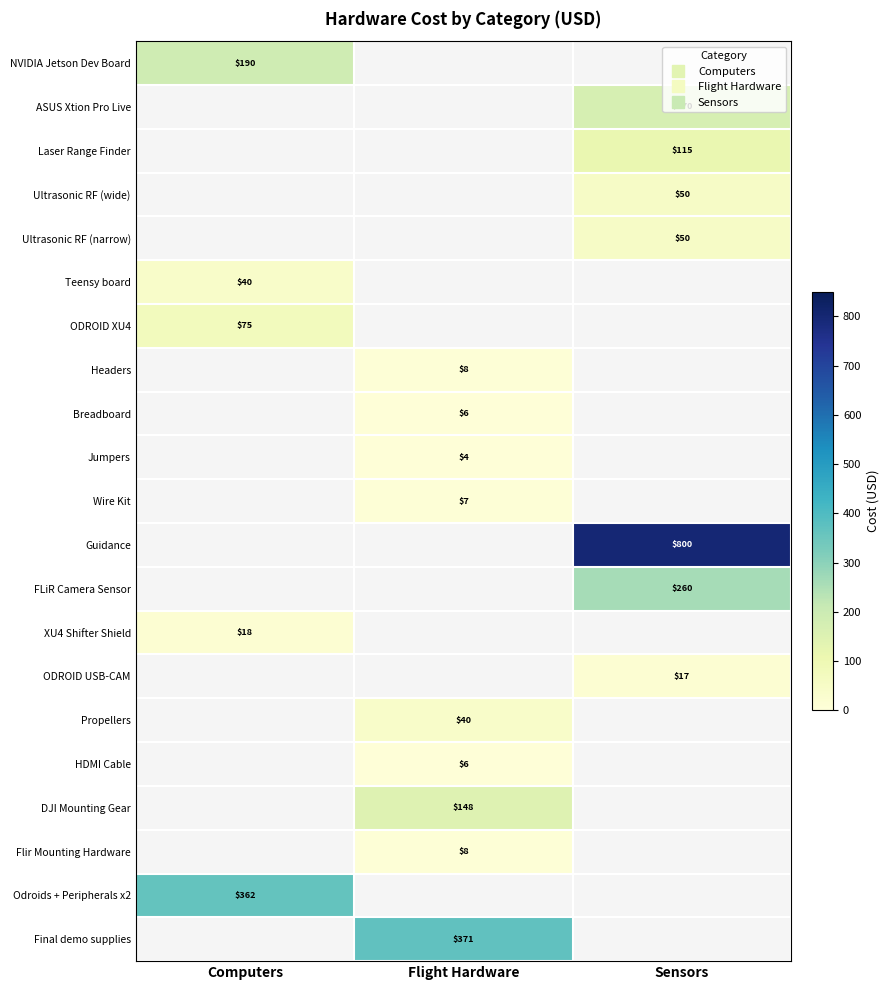

What is the minimum value shown in the chart?

4.0